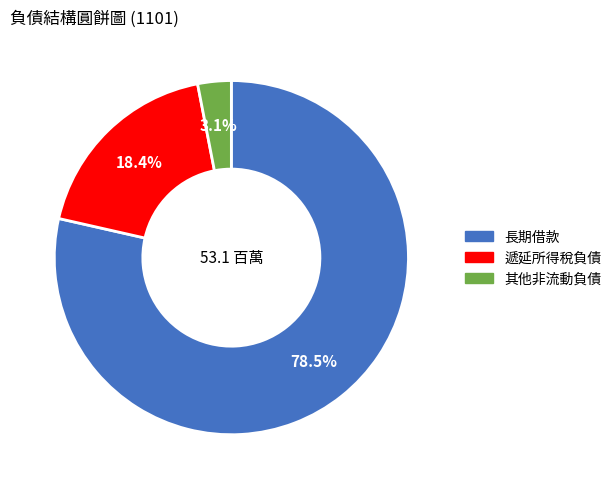

Rank the categories by value from lowest to highest.

其他非流動負債, 遞延所得稅負債, 長期借款